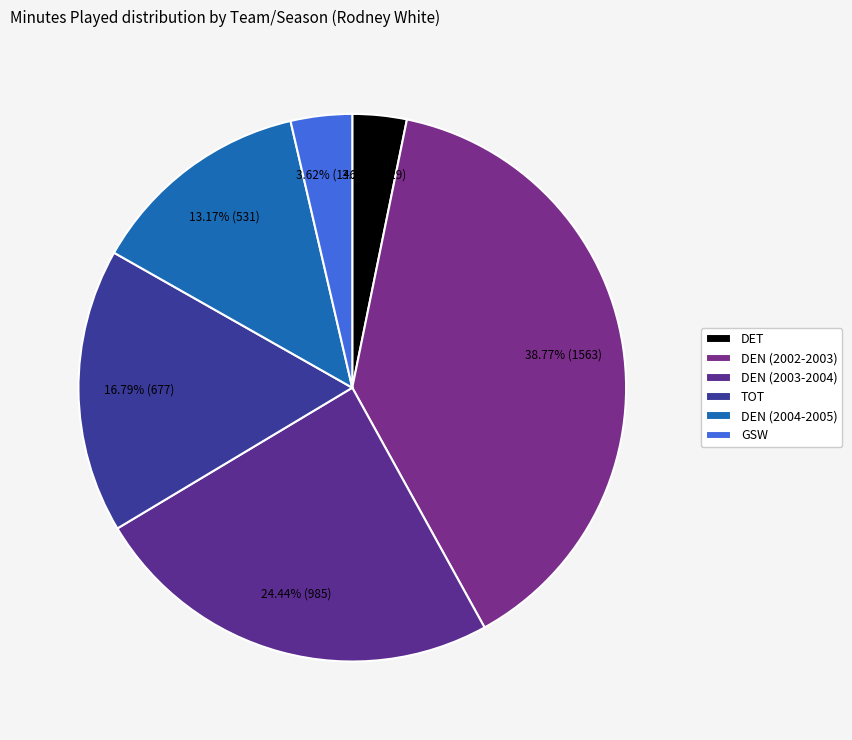

To the nearest percent, what portion does GSW represent?

4%